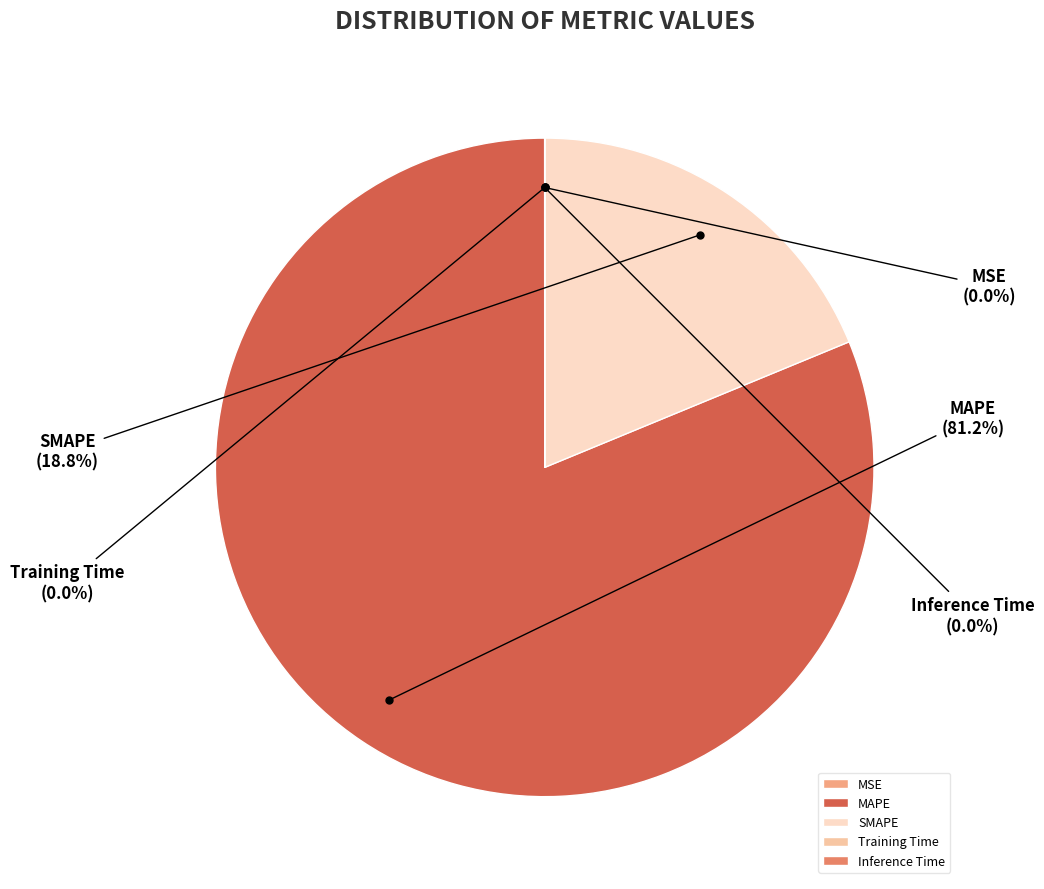

Which category accounts for the majority?

MAPE